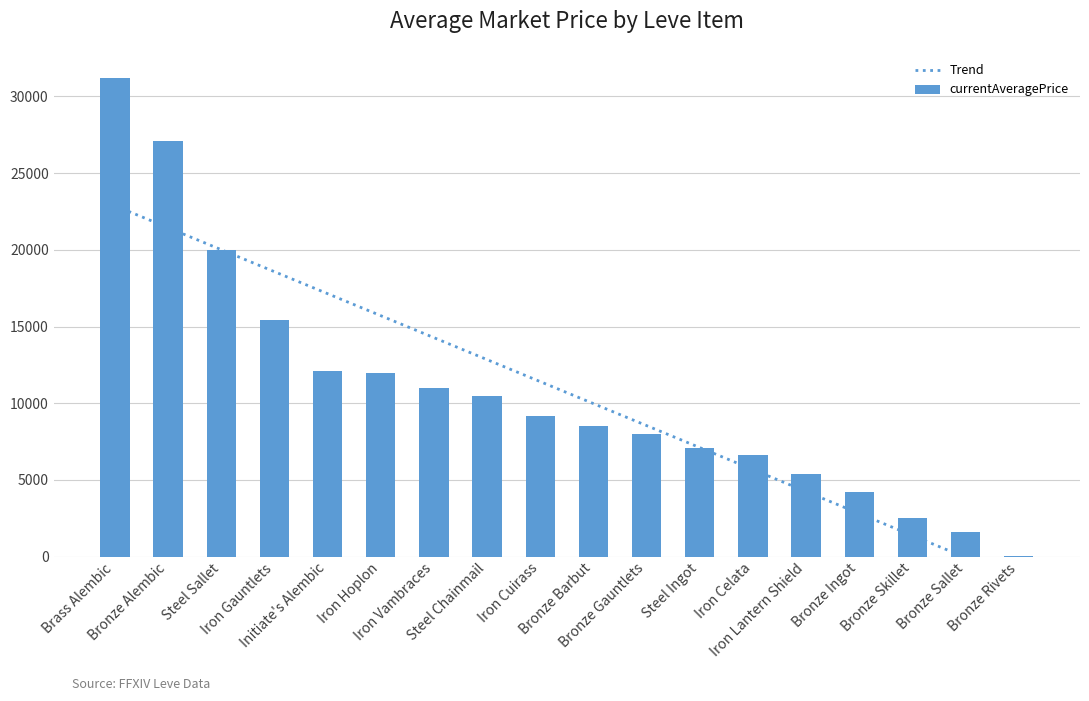

The Trend series shows 13924.4 at Bronze Gauntlets. True or false?

False